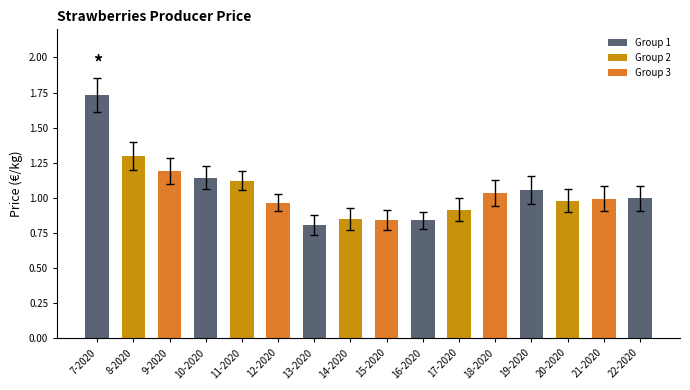

Which has a higher value, 20-2020 or 17-2020?

20-2020